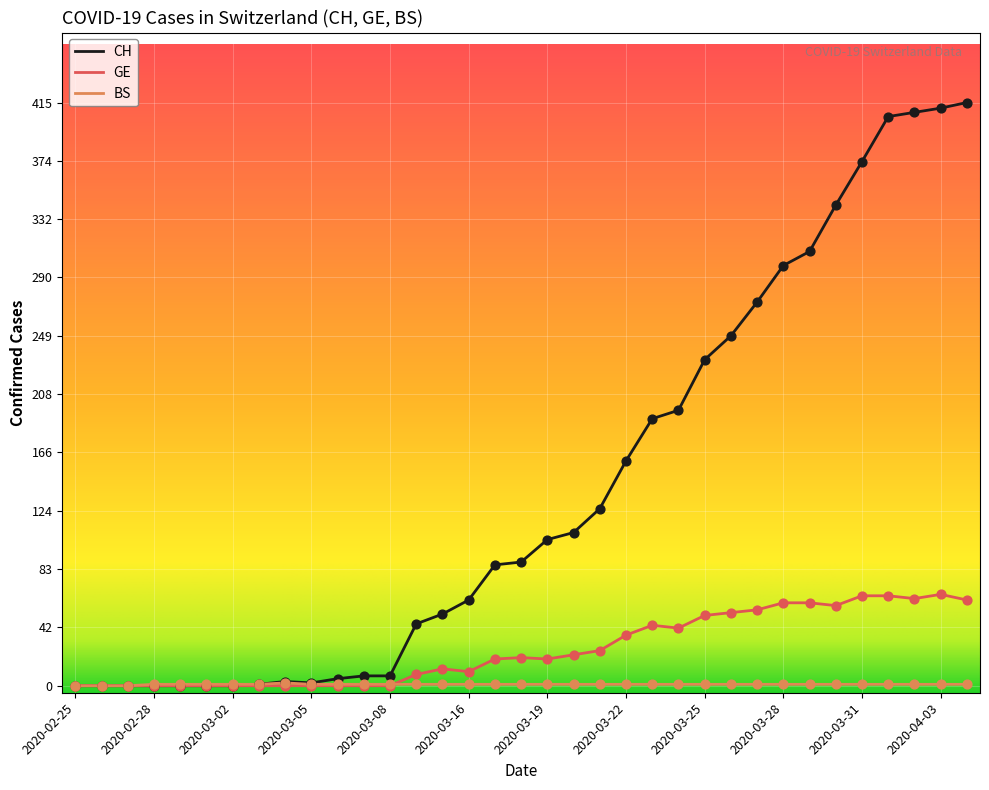

Rank the series by their average value, from lowest to highest.

BS, GE, CH